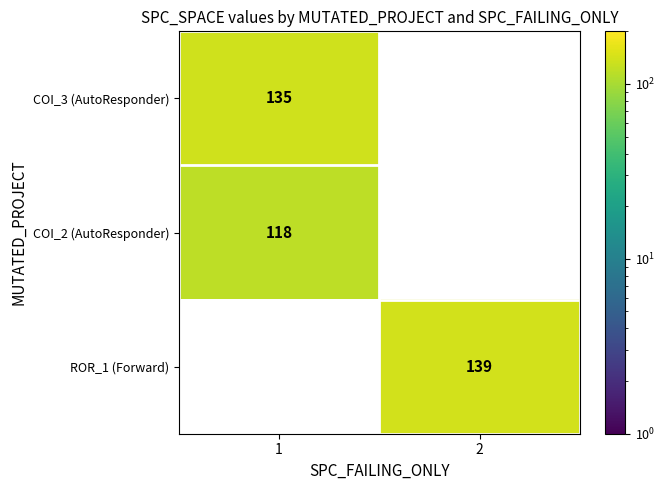

Reading right to left, list all the values displayed in this chart.

COI_3 (AutoResponder): 2=0	1=135
COI_2 (AutoResponder): 2=0	1=118
ROR_1 (Forward): 2=139	1=0